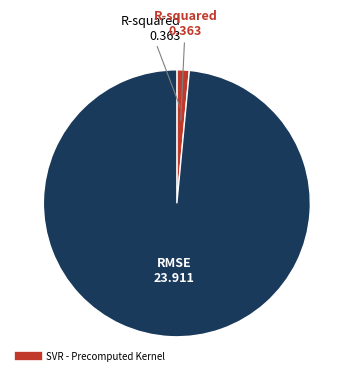

Does any single category account for the majority?

Yes